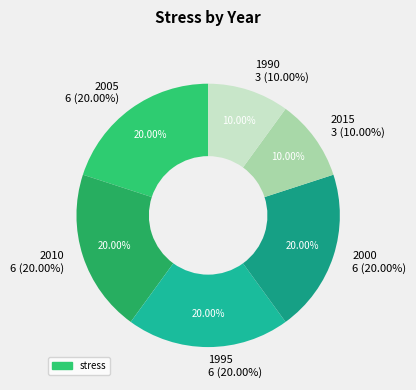

How much of the chart is everything except 2015?

90.0%